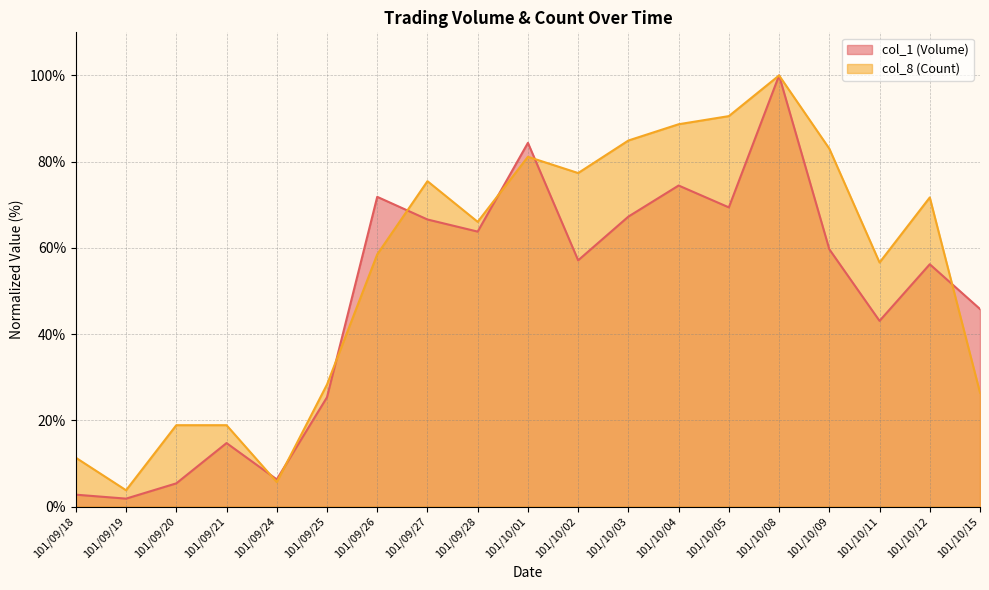

What is the total value across all series at 101/09/19?

5.6